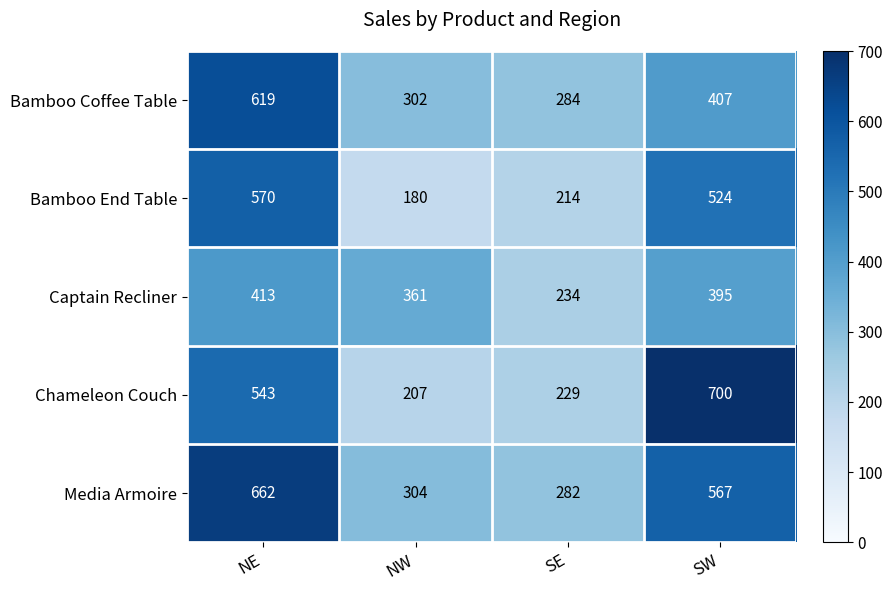

Which label corresponds to the largest value in the chart?

SW